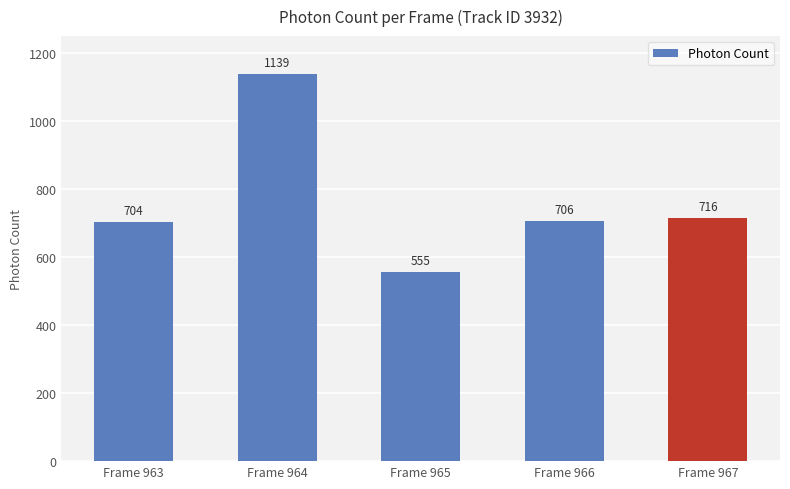

What is the ratio of the value at Frame 965 to the value at Frame 963?

0.8